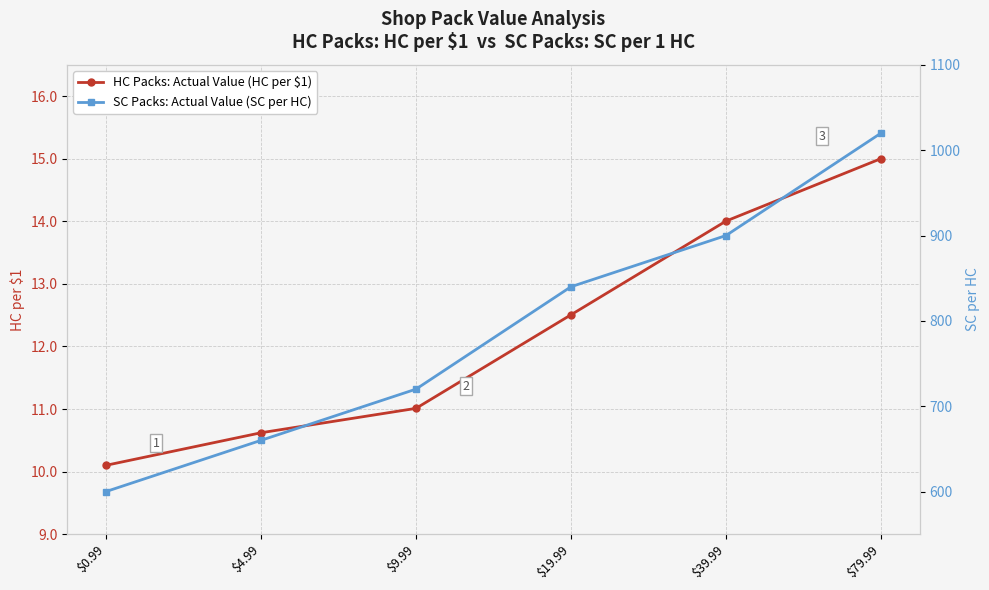

What is the label of the 6th point from the left?

$79.99